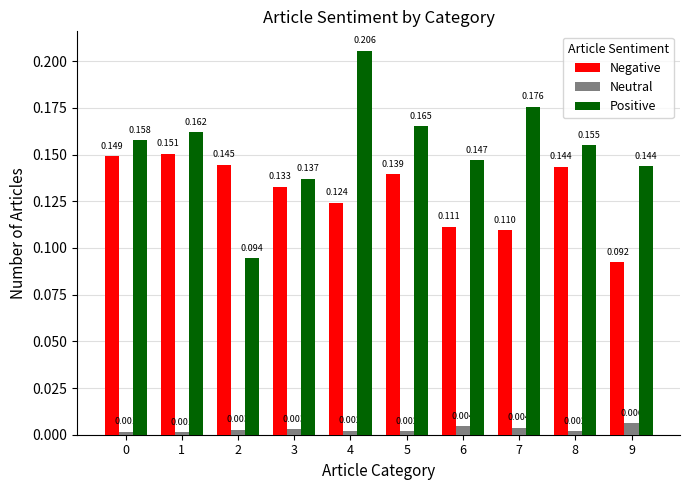

Is the value of Neutral at 0 greater than the value of Positive at 3?

No